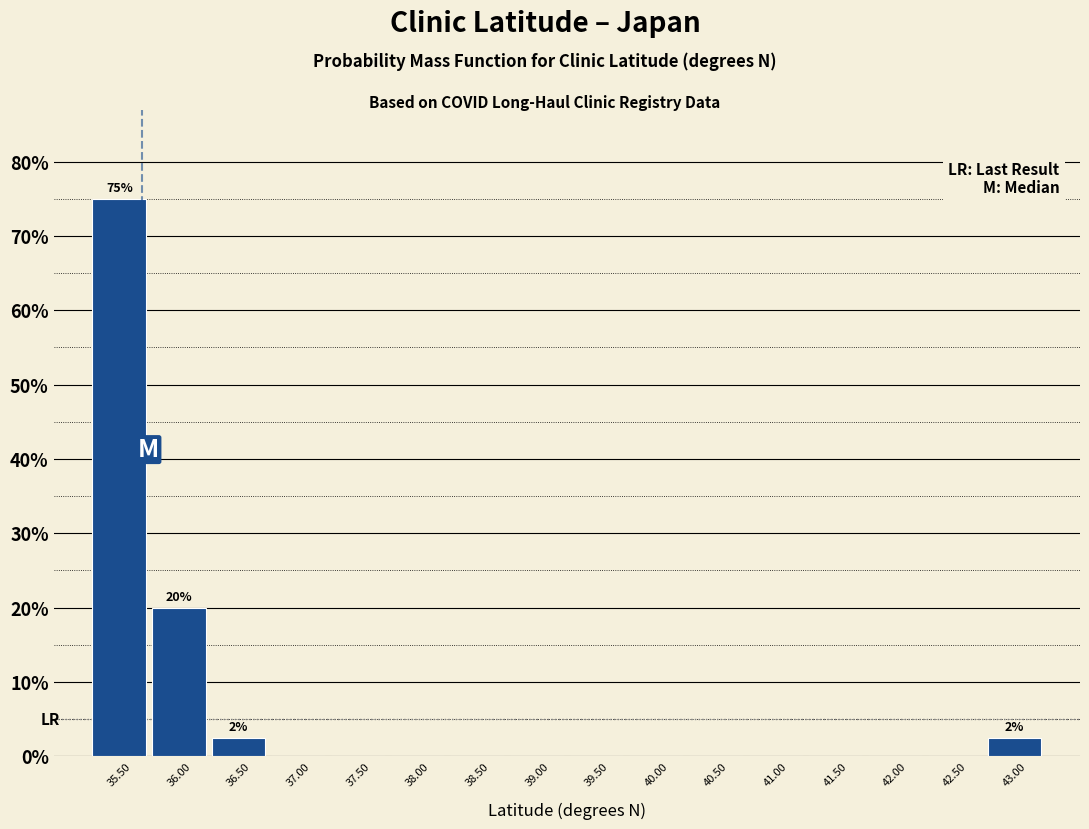

Over which range of the x-axis is the bar tallest?

35.25 to 35.75